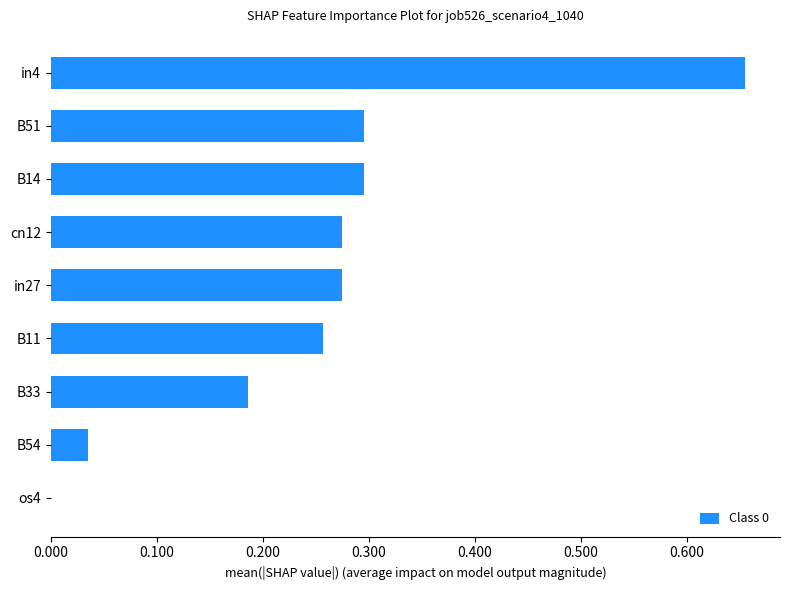

Which has a higher value, cn12 or B11?

cn12